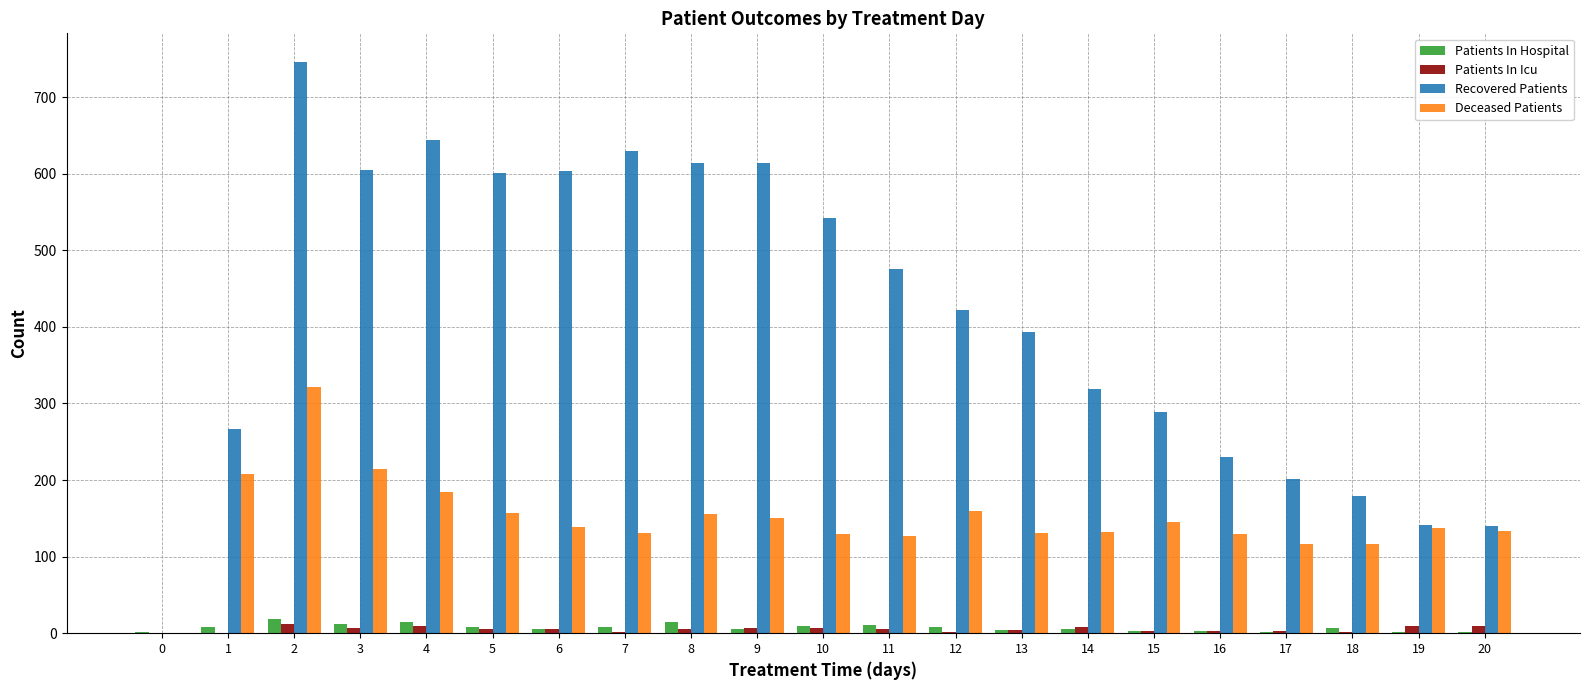

What is the maximum value shown in the chart?

746